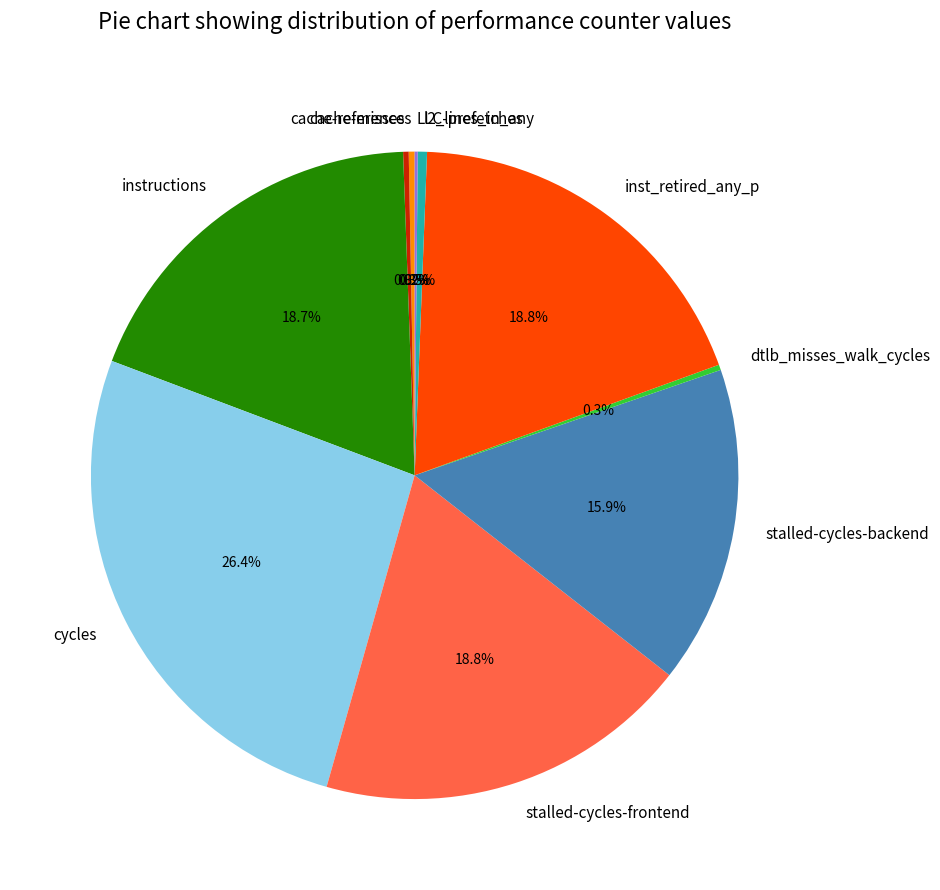

Does cycles account for over 50% of the chart?

No